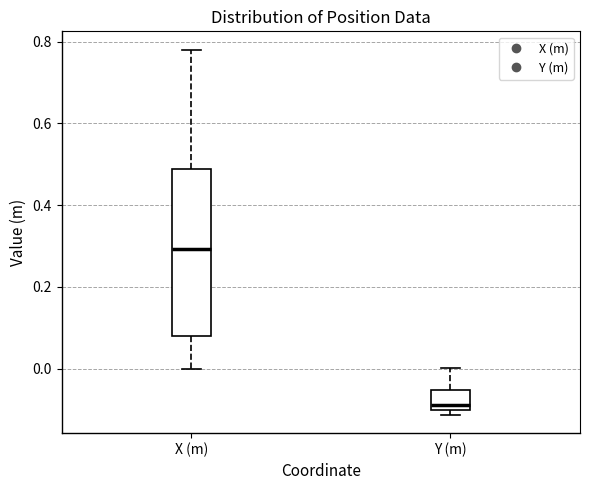

Which box has the lowest median line?

Y (m)